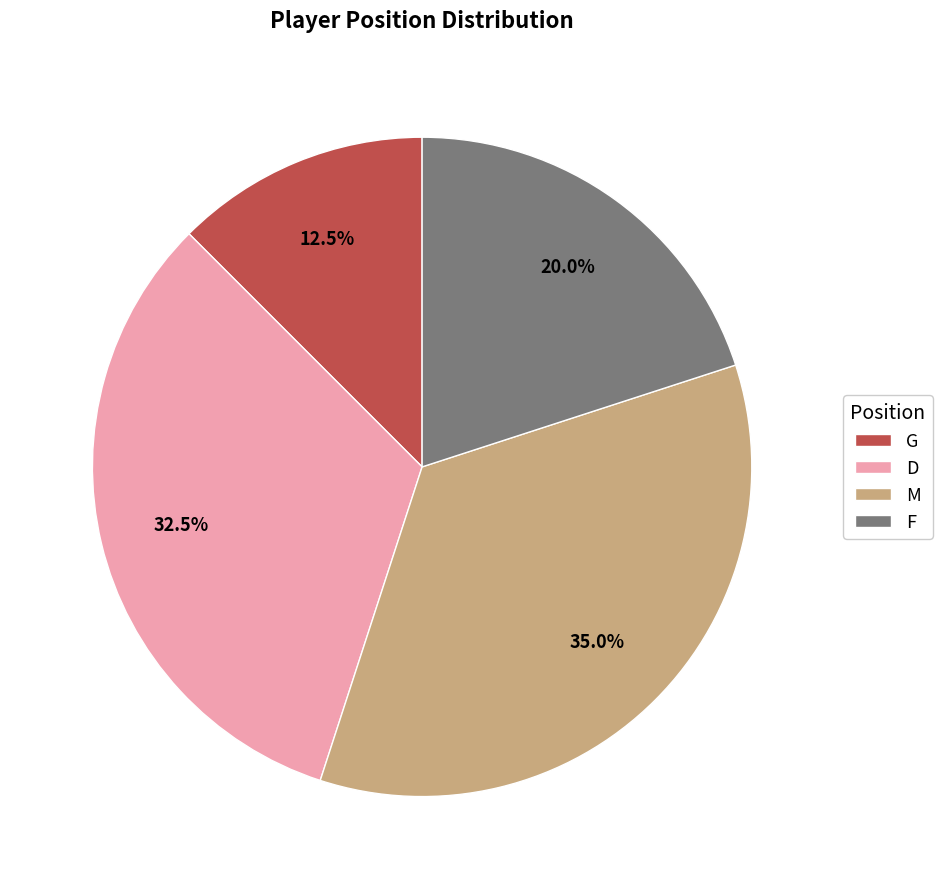

To the nearest percent, what is the combined percentage of D and G?

45%